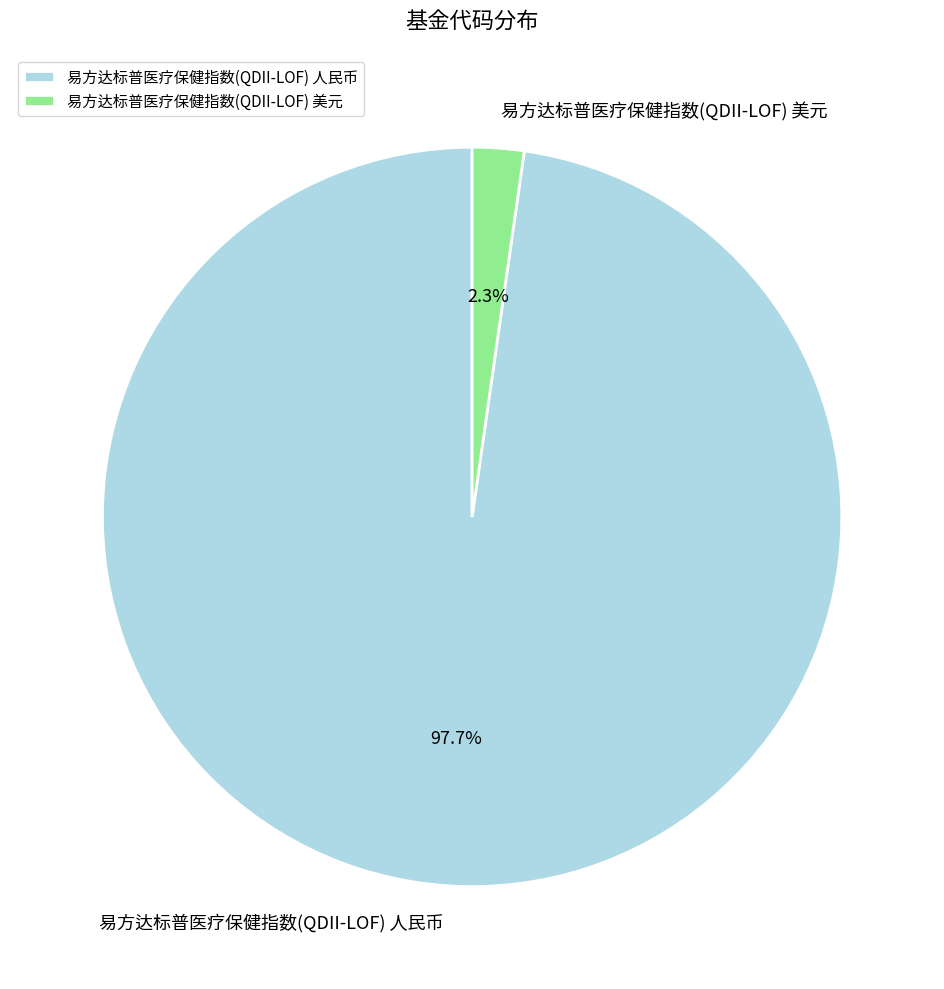

Does 易方达标普医疗保健指数(QDII-LOF) 人民币 account for over 50% of the chart?

Yes